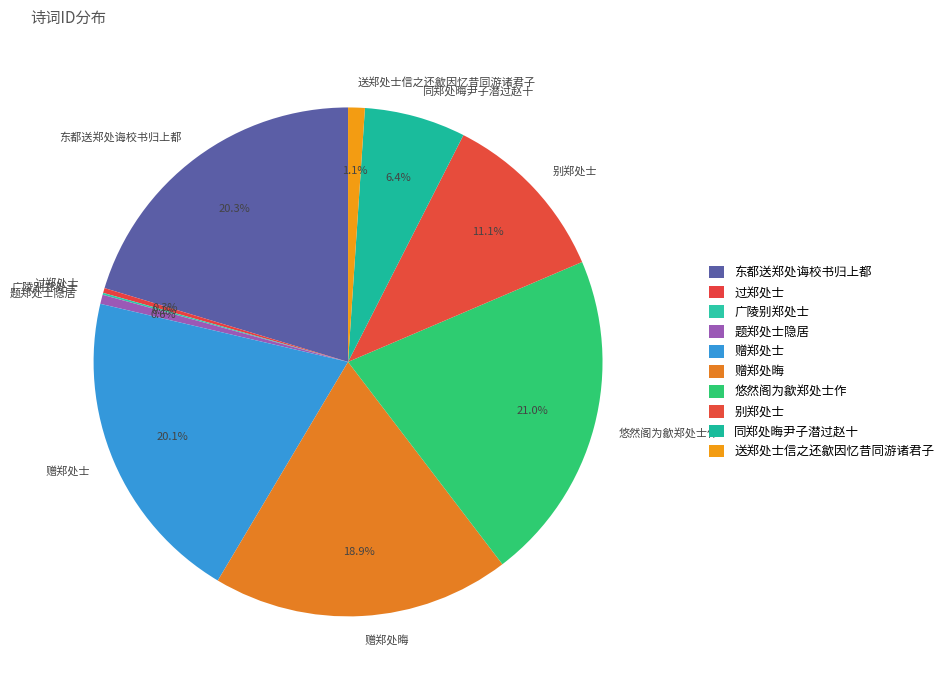

Is the sum of 赠郑处晦 and 同郑处晦尹子潜过赵十 greater than half?

No